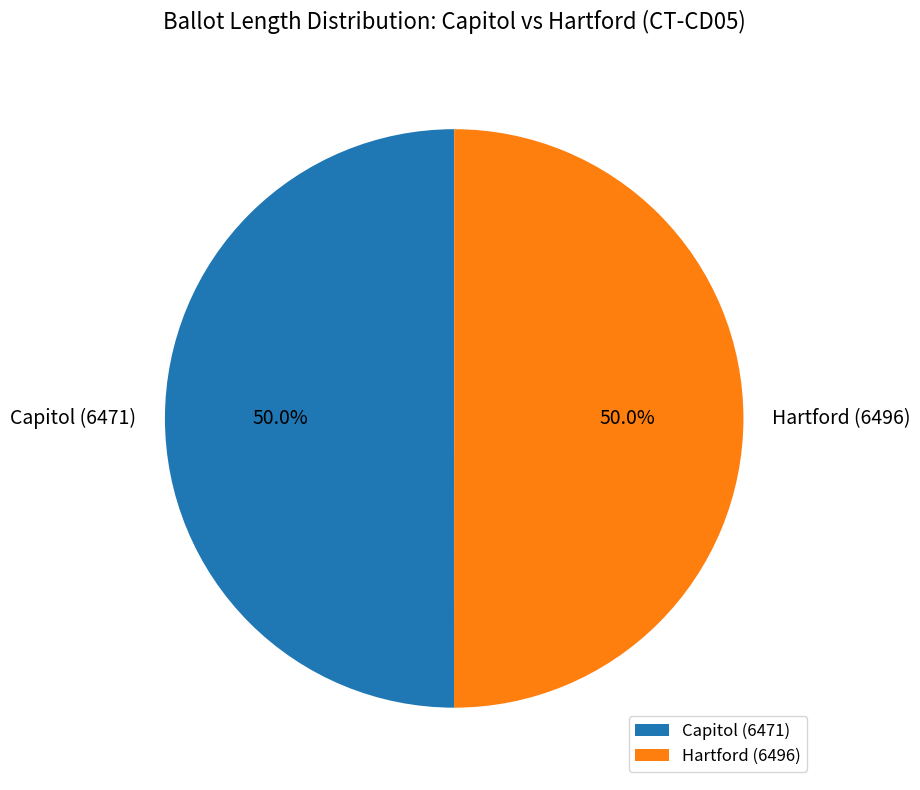

To the nearest percent, what percentage of the pie is Hartford (6496)?

50%